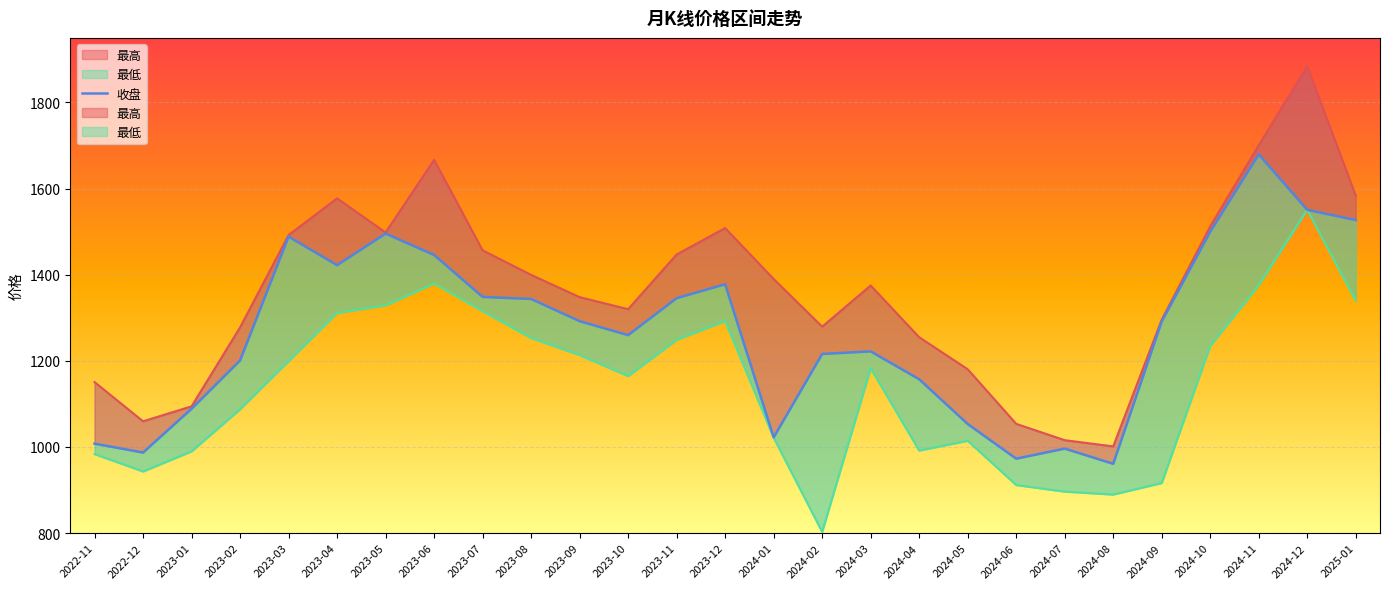

Which label corresponds to the largest value in the chart?

2024-11